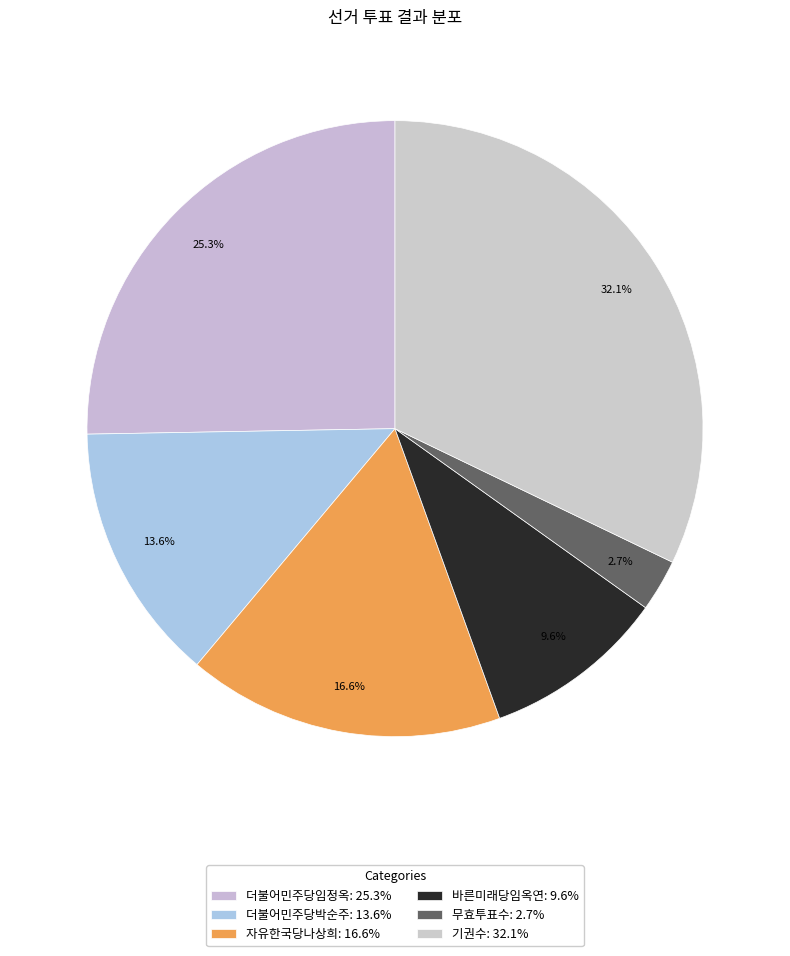

How many slices are in this pie chart?

6